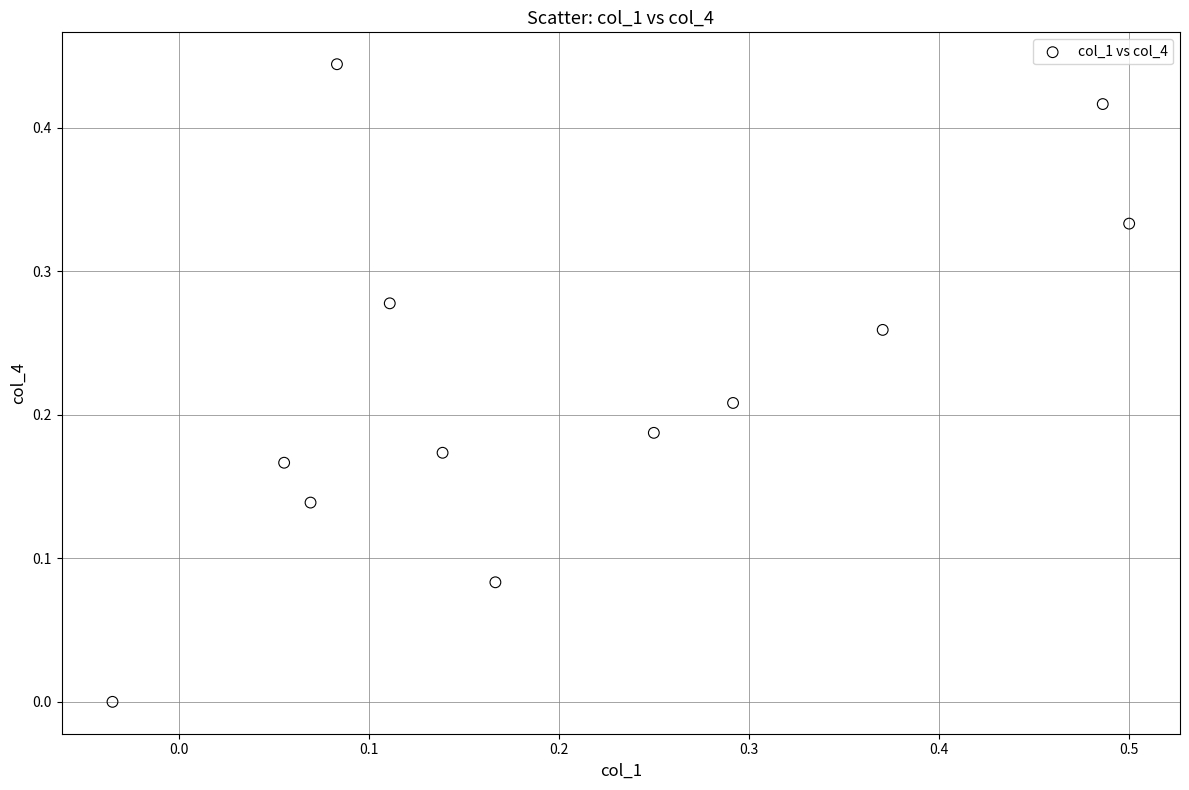

What is the range of X values (max minus min)?

0.5